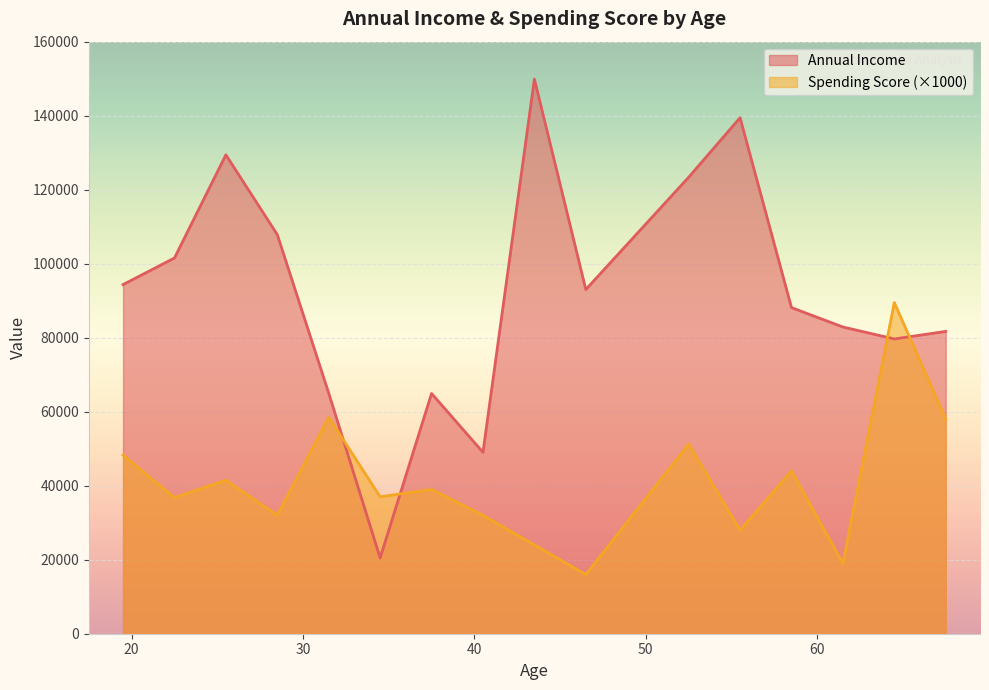

True or false: Annual Income has more than 2 points higher than both neighbors.

True